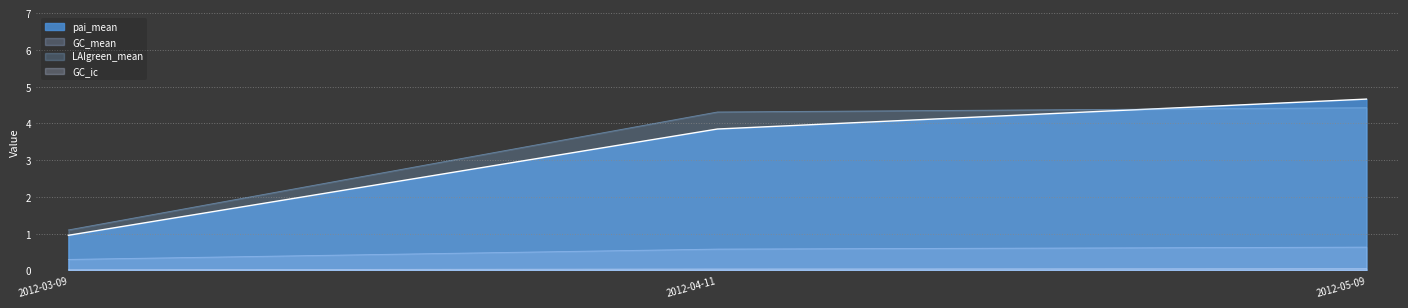

Which series has the largest range (max minus min)?

pai_mean